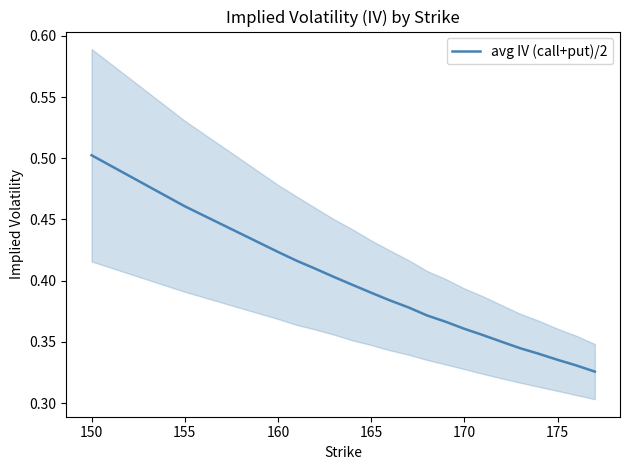

True or false: avg IV (call+put)/2 has a value of 0.1 at 160.

False